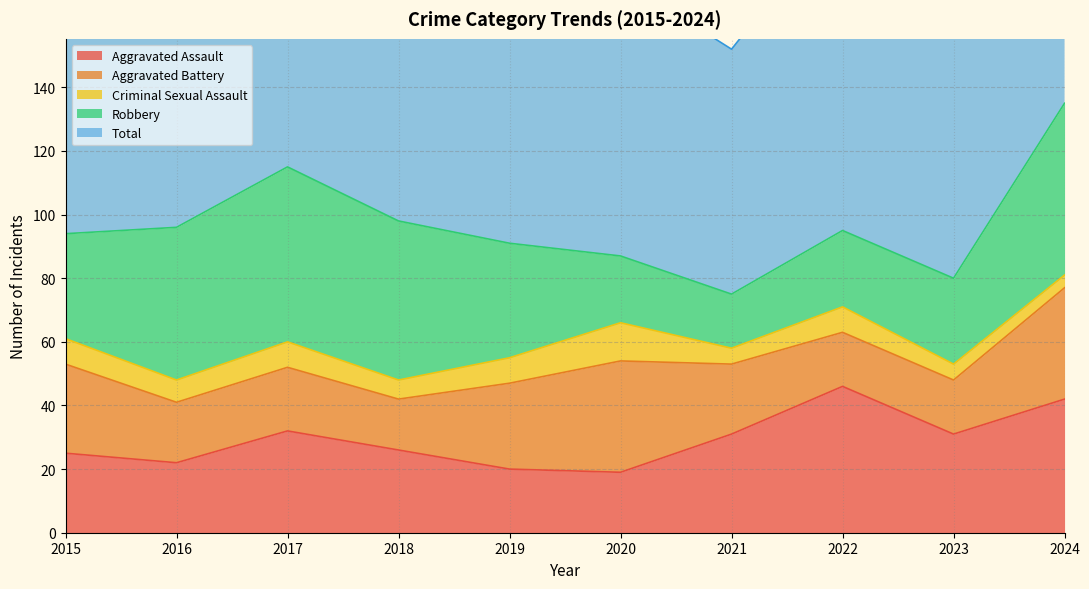

How many interior local peaks does the Total series have?

2